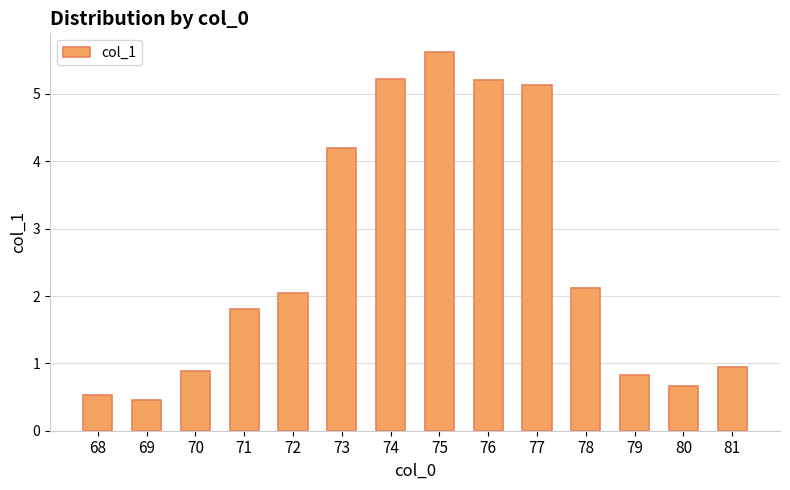

Where is the data nearest to the value 3?

78